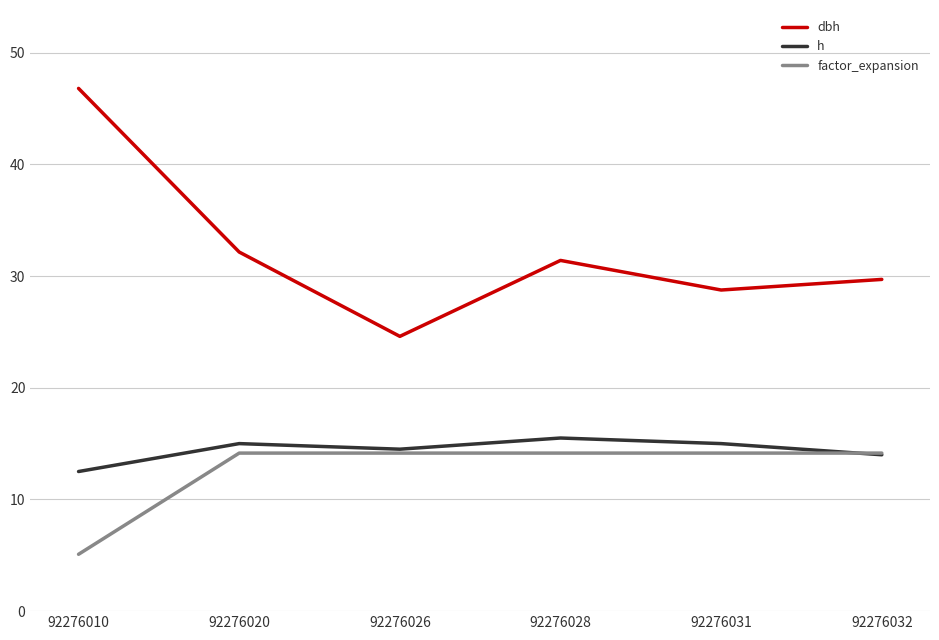

At which category is the sum across all series the highest?

92276010